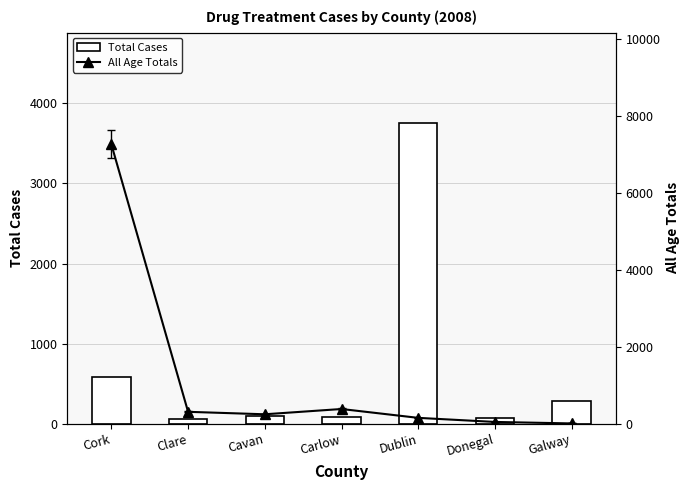

Rank the series by their average value, from highest to lowest.

All Age Totals, Total Cases